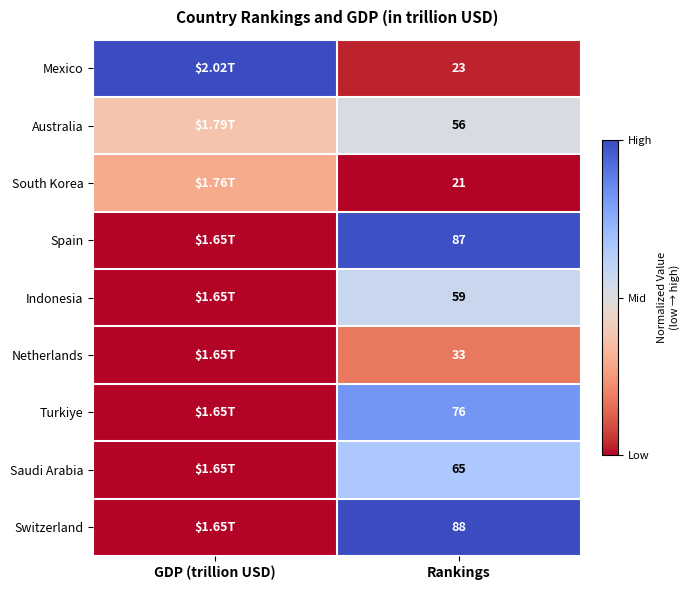

At Rankings, list the series in order from smallest to largest.

South Korea, Mexico, Netherlands, Australia, Indonesia, Saudi Arabia, Turkiye, Spain, Switzerland